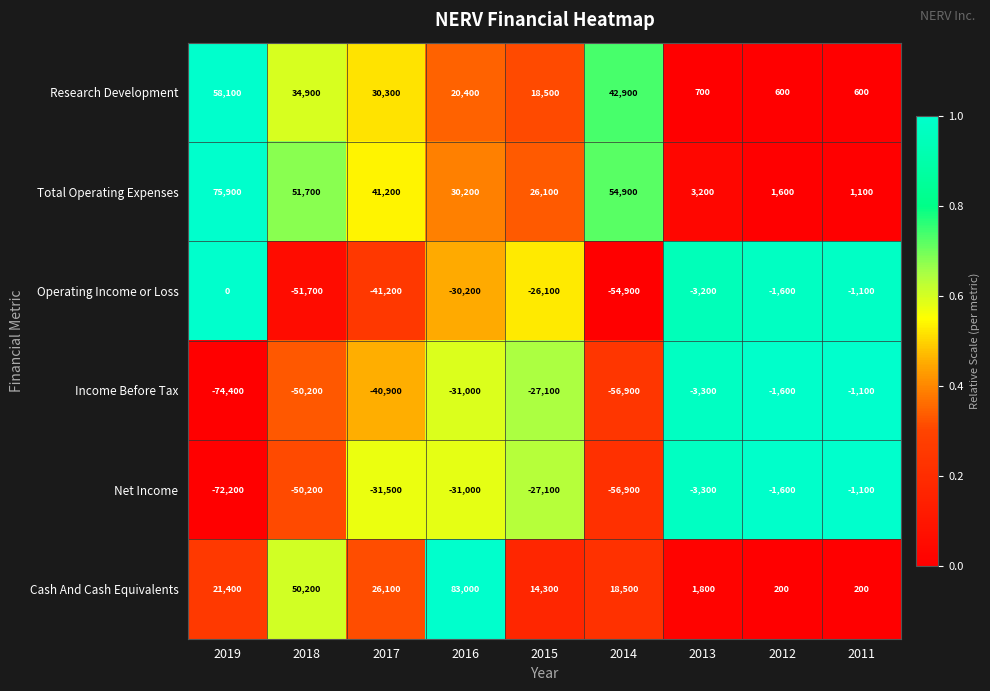

Read the Research Development value at 2013.

700